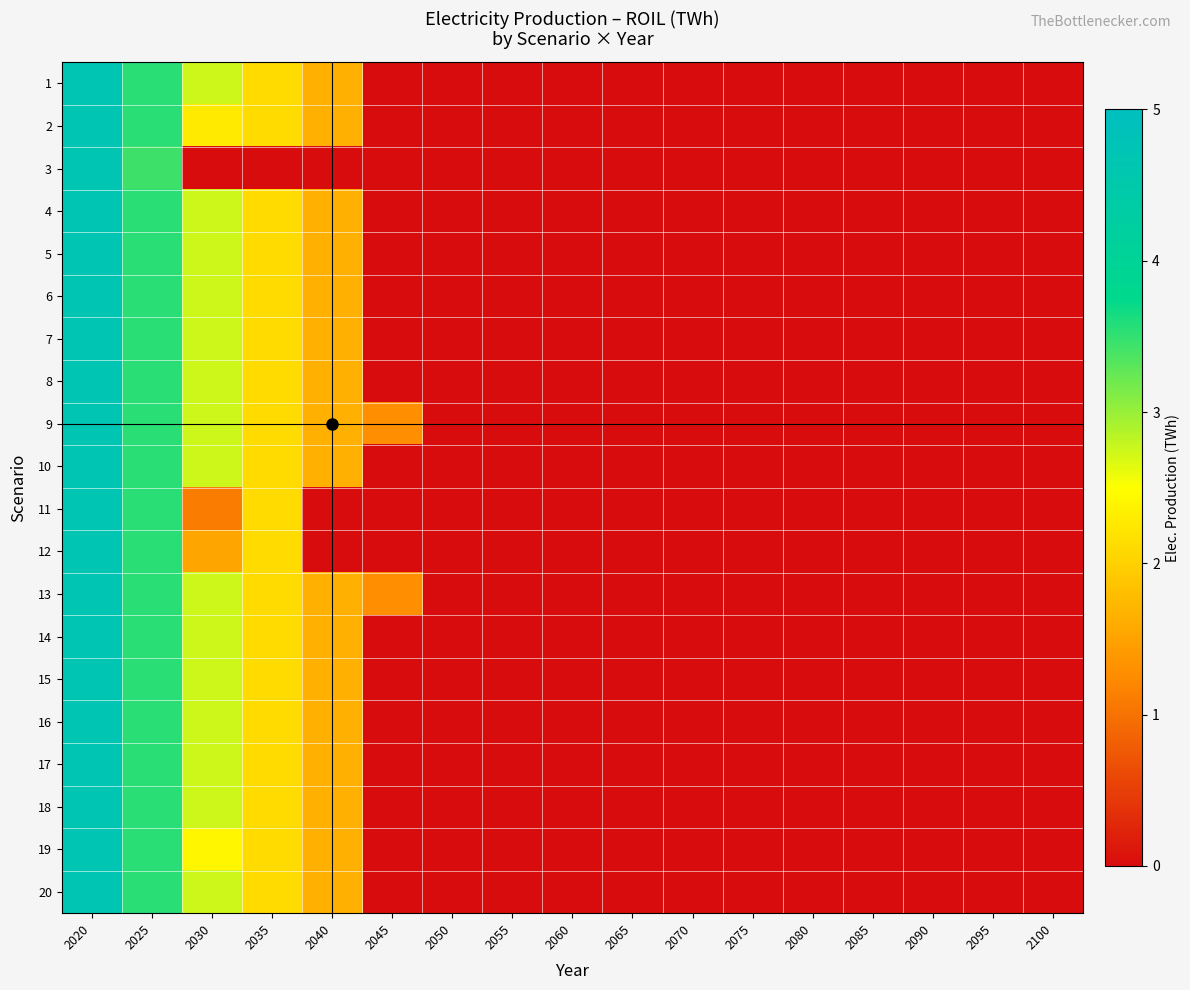

Which series has the widest spread of values?

4